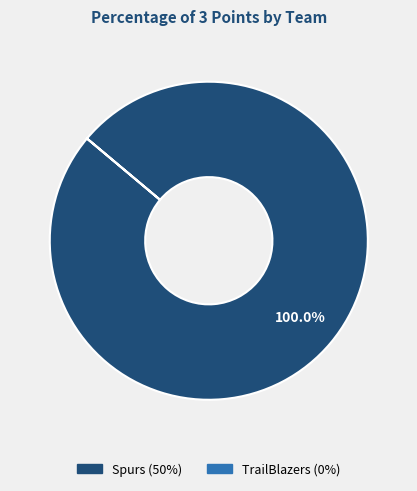

Which category accounts for the majority?

Spurs